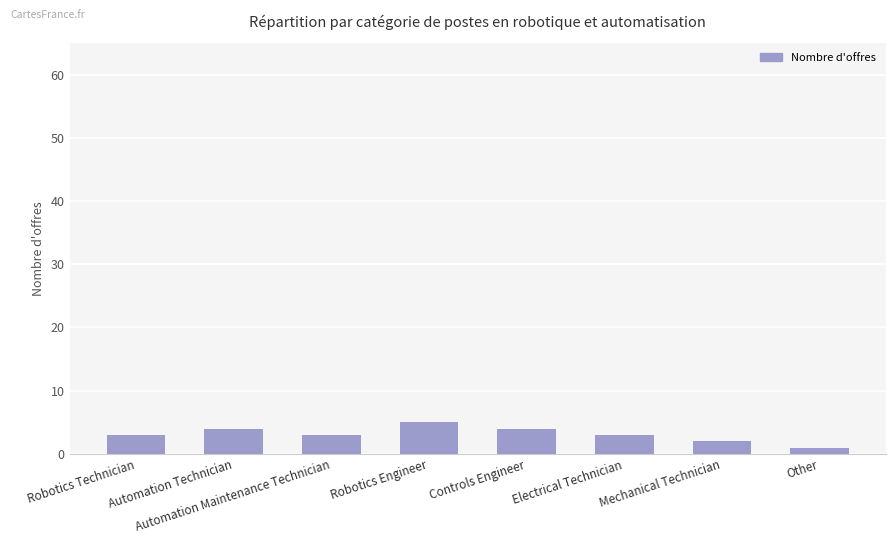

Count the number of categories in the chart.

8